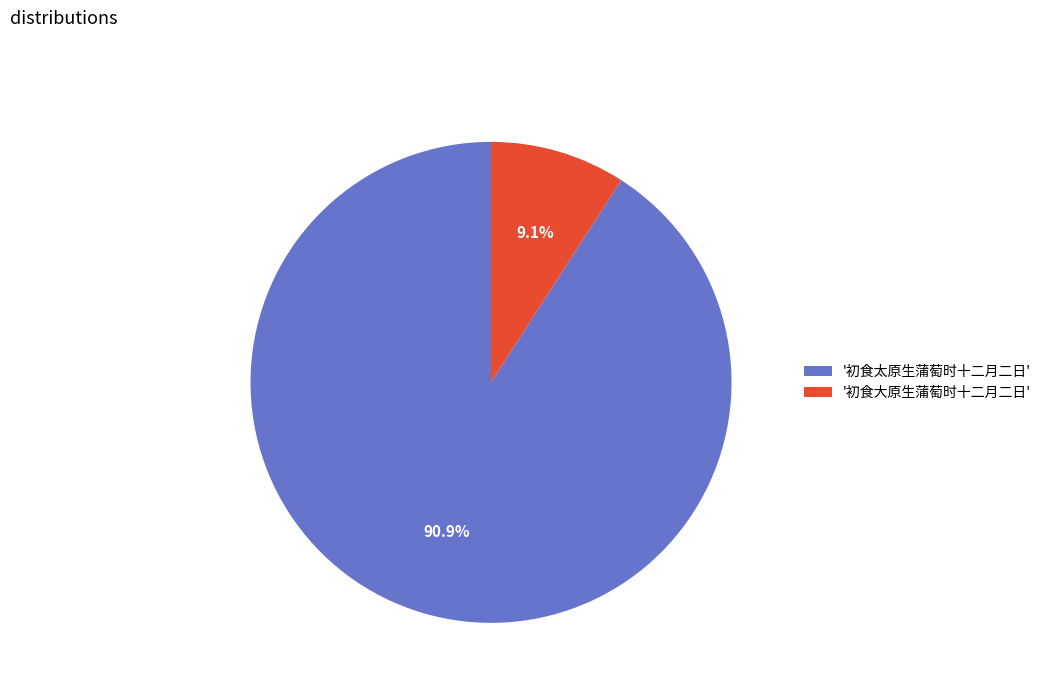

Which slice is the smallest?

'初食大原生蒲萄时十二月二日'